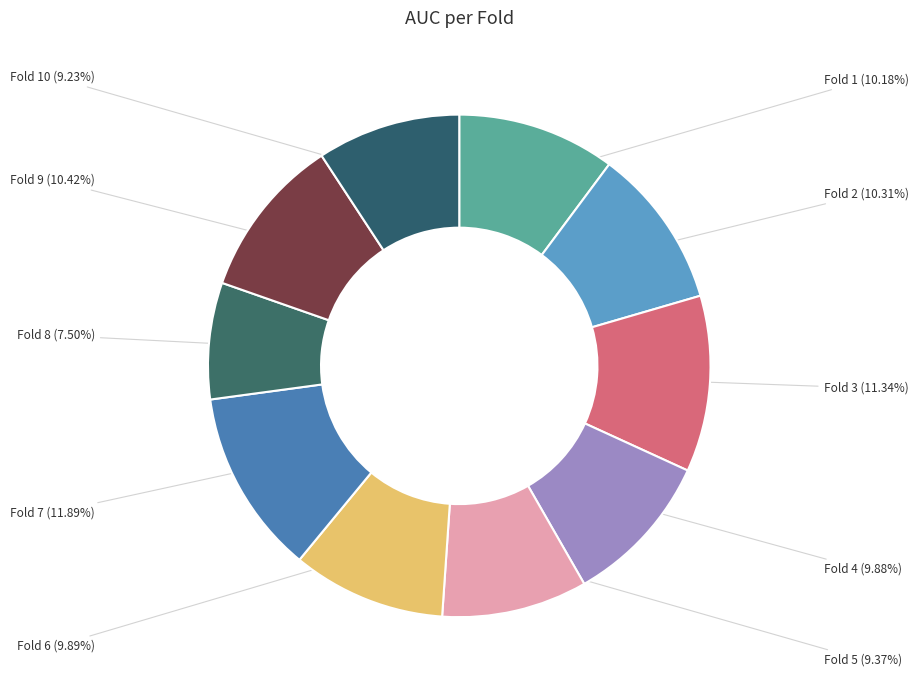

Count the number of slices in the pie.

10